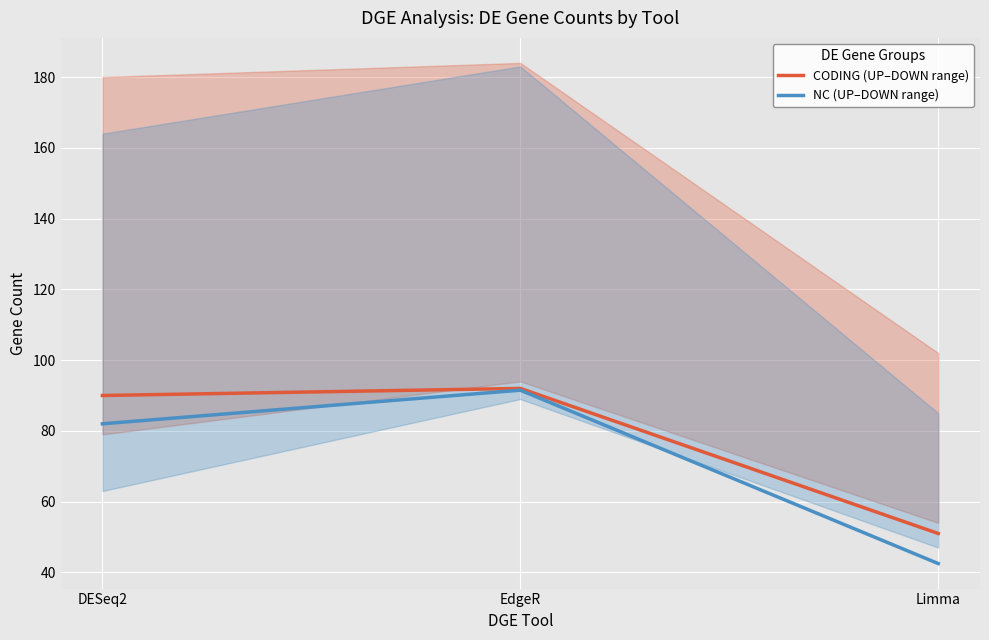

What is the sum of all NC (UP–DOWN range) values?

216.0